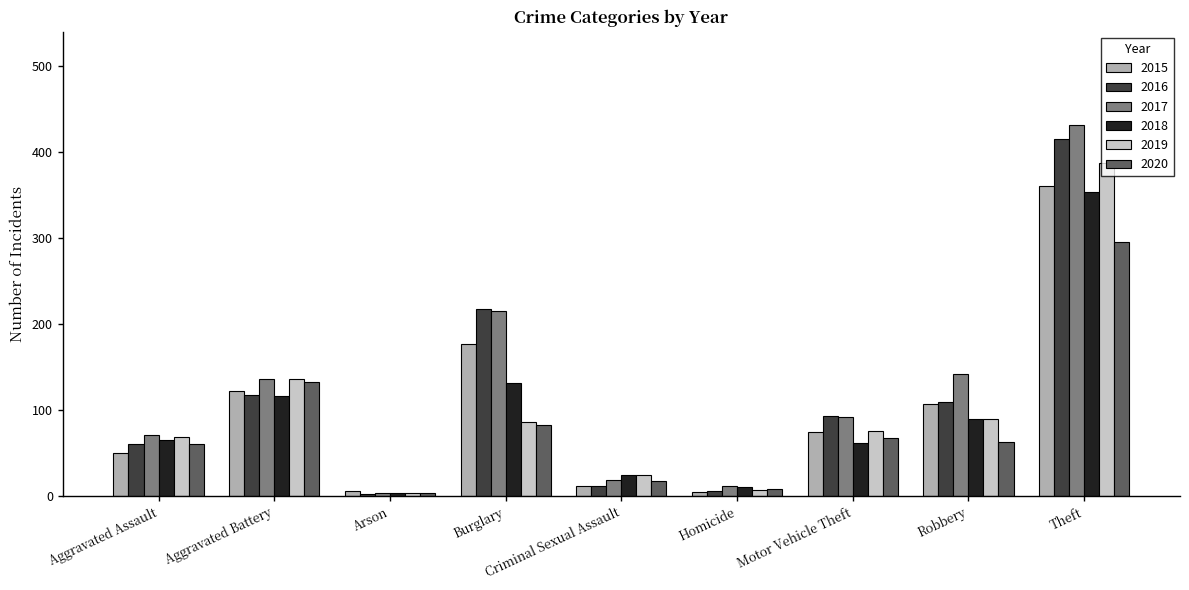

Which category has the highest value in the 2017 series?

Theft